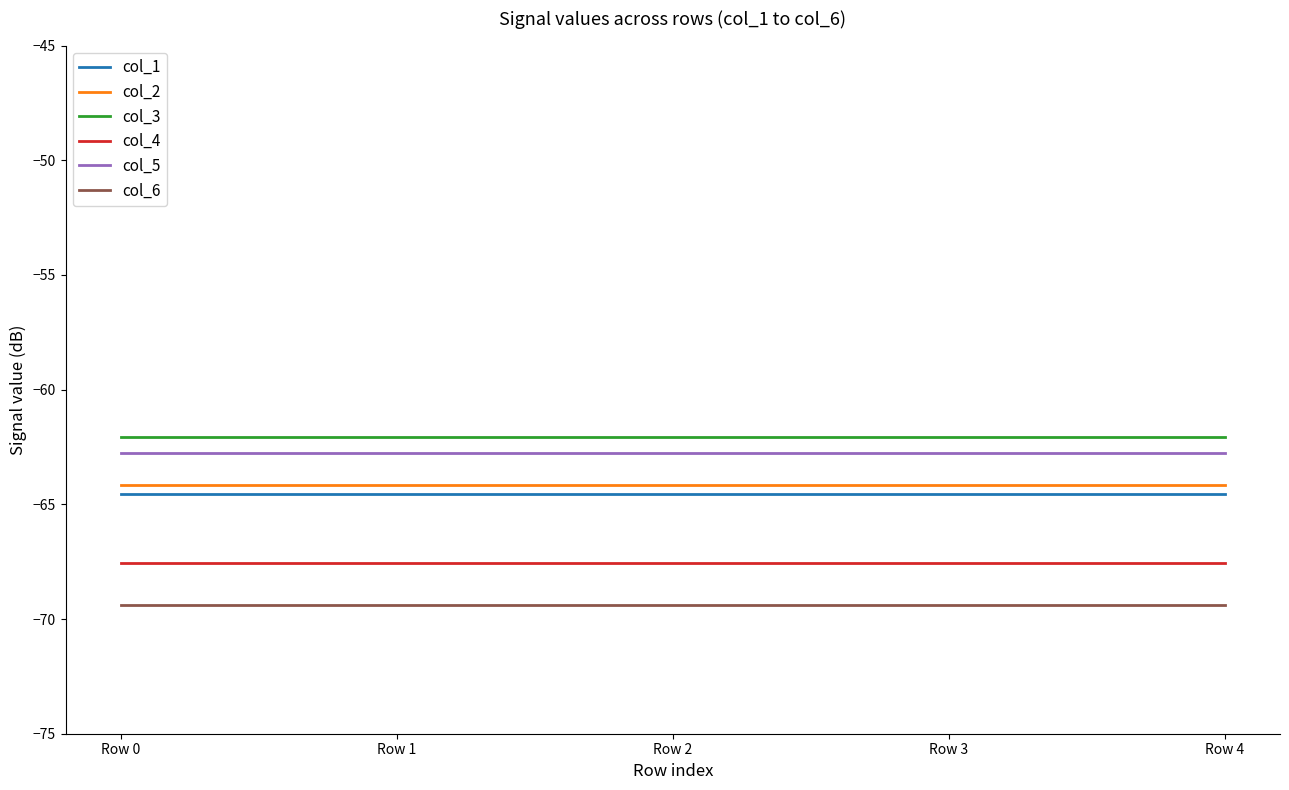

Is it true that col_2 equals -32.6 at Row 0?

False